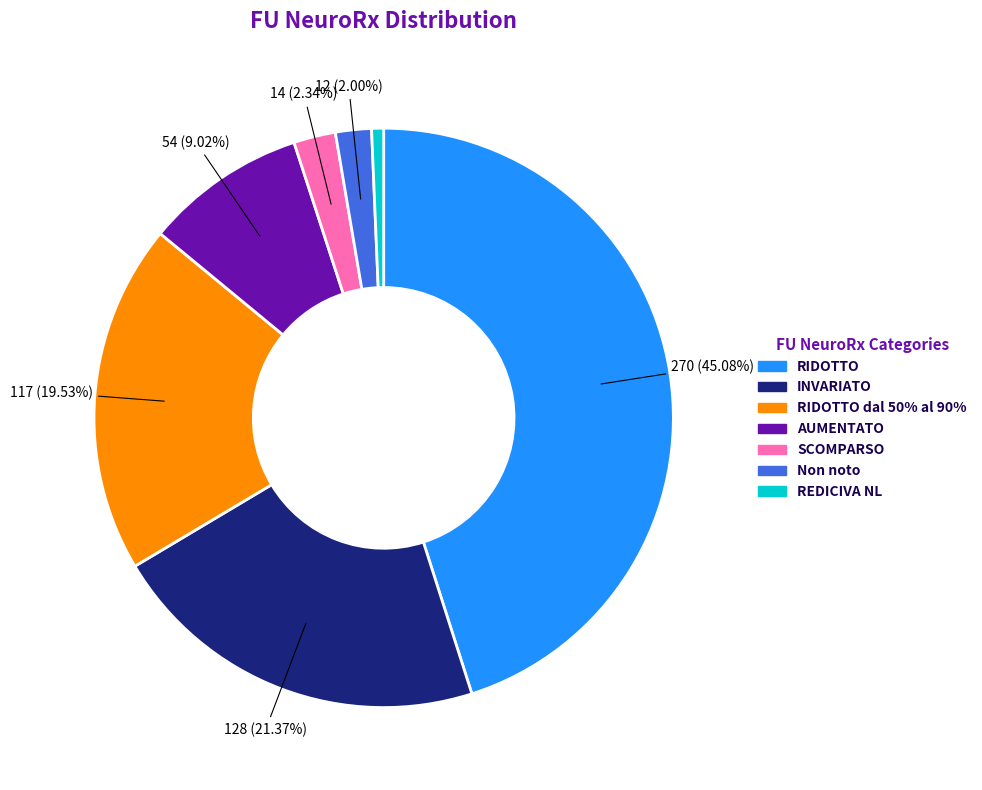

Does any single category account for the majority?

No